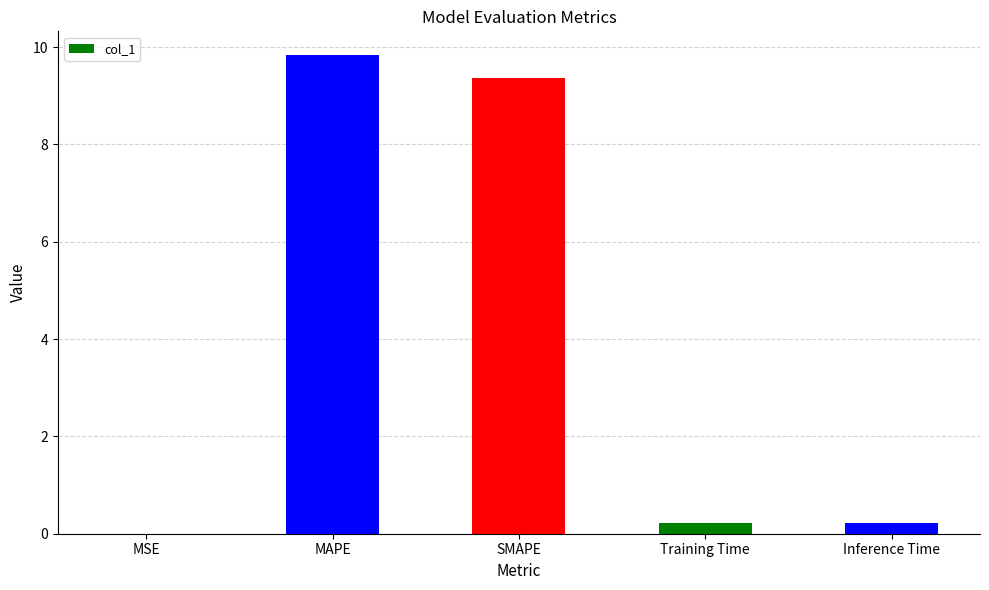

What is the approximate value at MAPE?

9.8